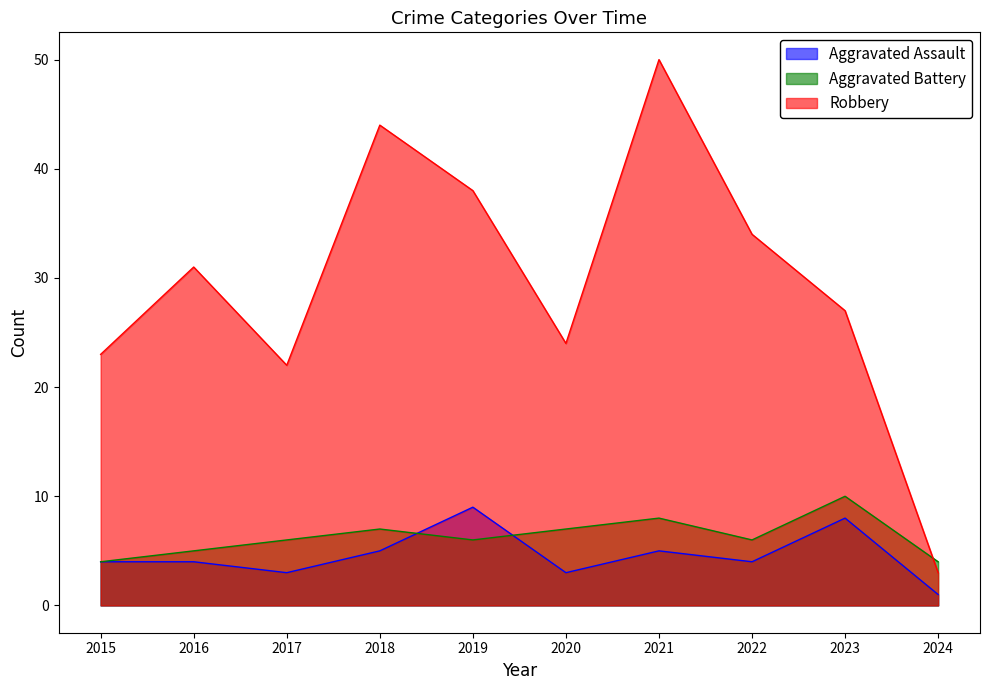

At which label does Aggravated Battery reach its peak?

2023